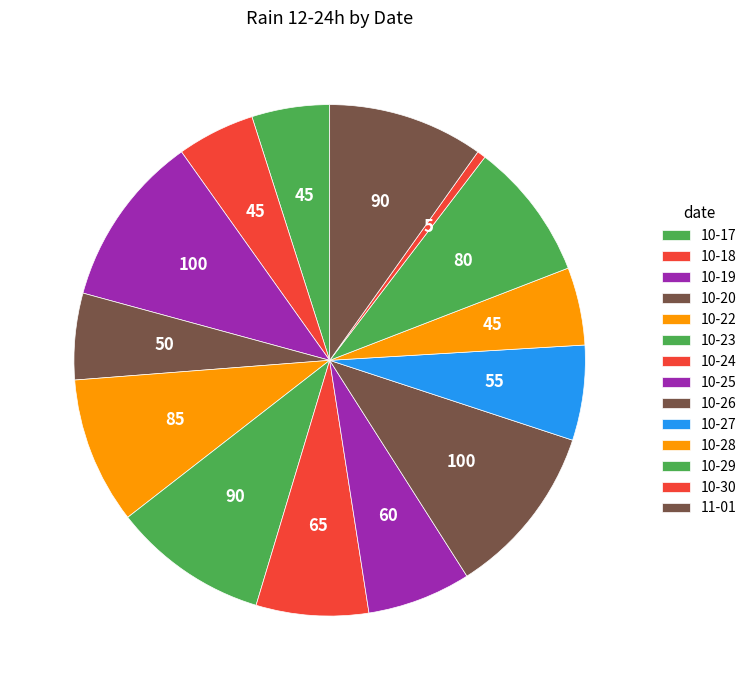

Count the number of slices in the pie.

14